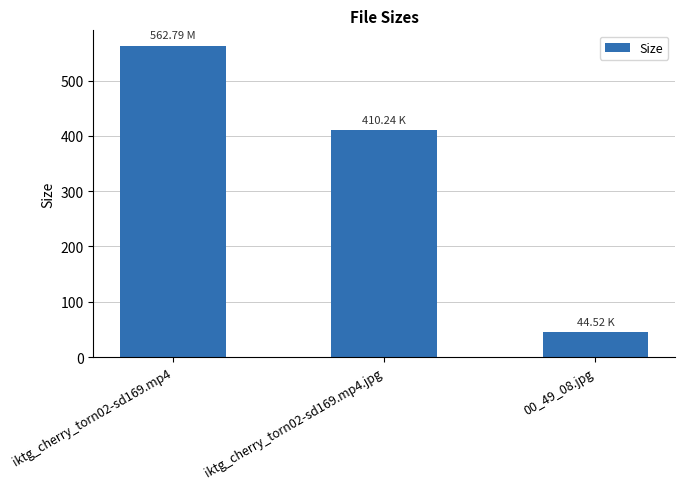

Reading right to left, extract all data points from this chart.

00_49_08.jpg=44.5	iktg_cherry_torn02-sd169.mp4.jpg=410.2	iktg_cherry_torn02-sd169.mp4=562.8